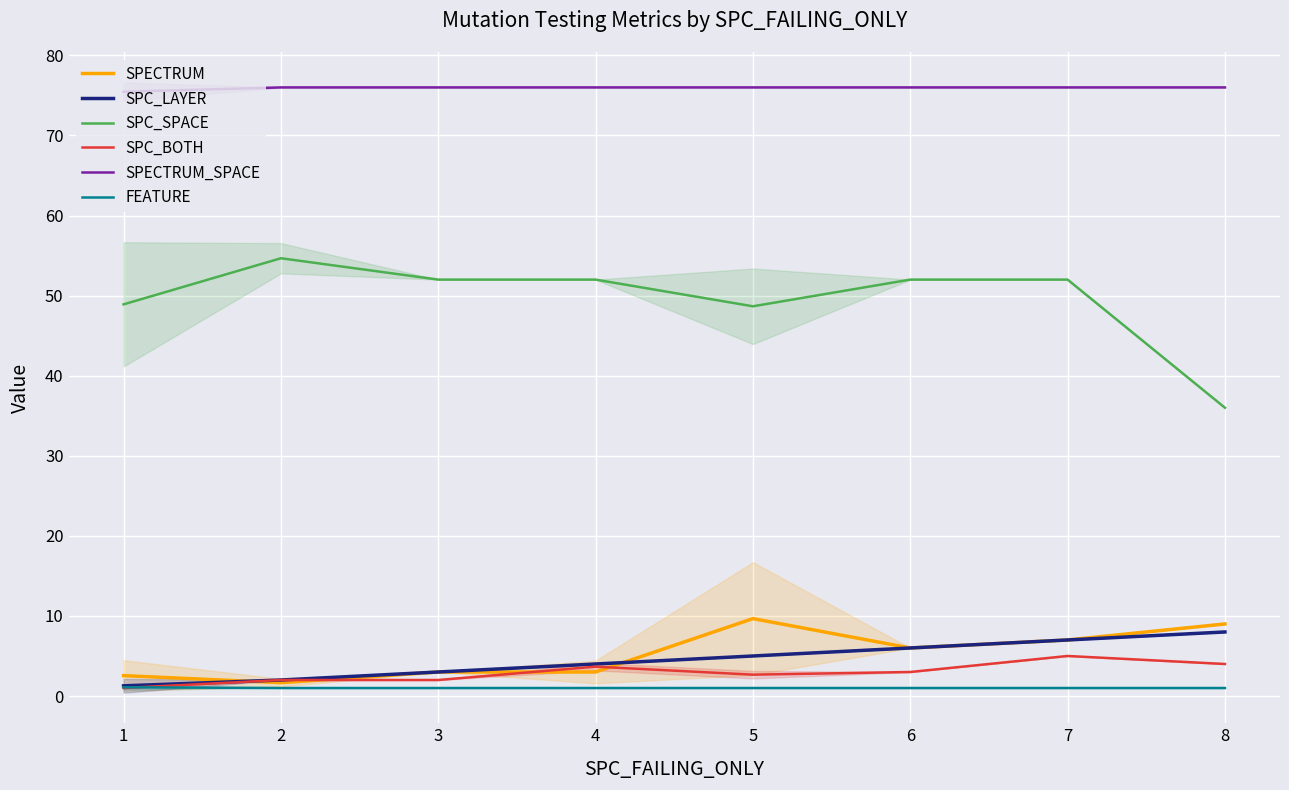

What is the value of the SPECTRUM point at the 1st from the left?

2.5